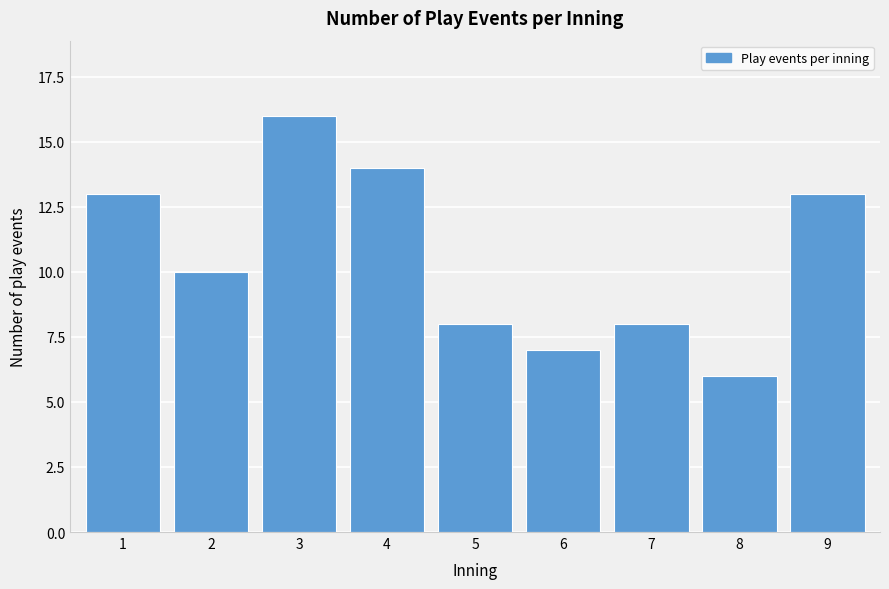

Reading left to right, extract all data points from this chart.

13	10	16	14	8	7	8	6	13